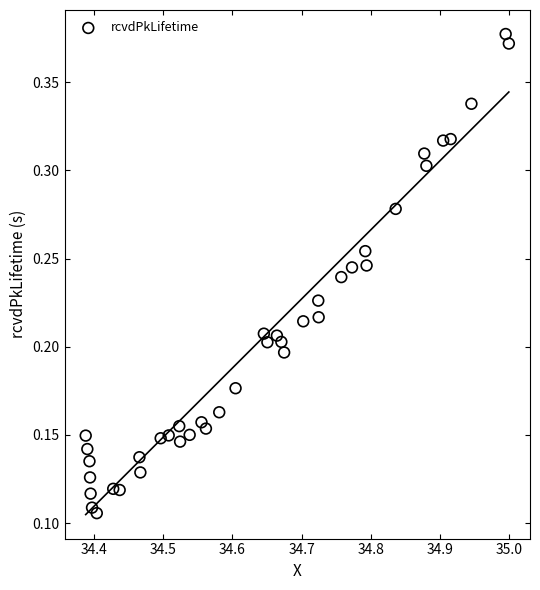

What is the range of X values (max minus min)?

0.6